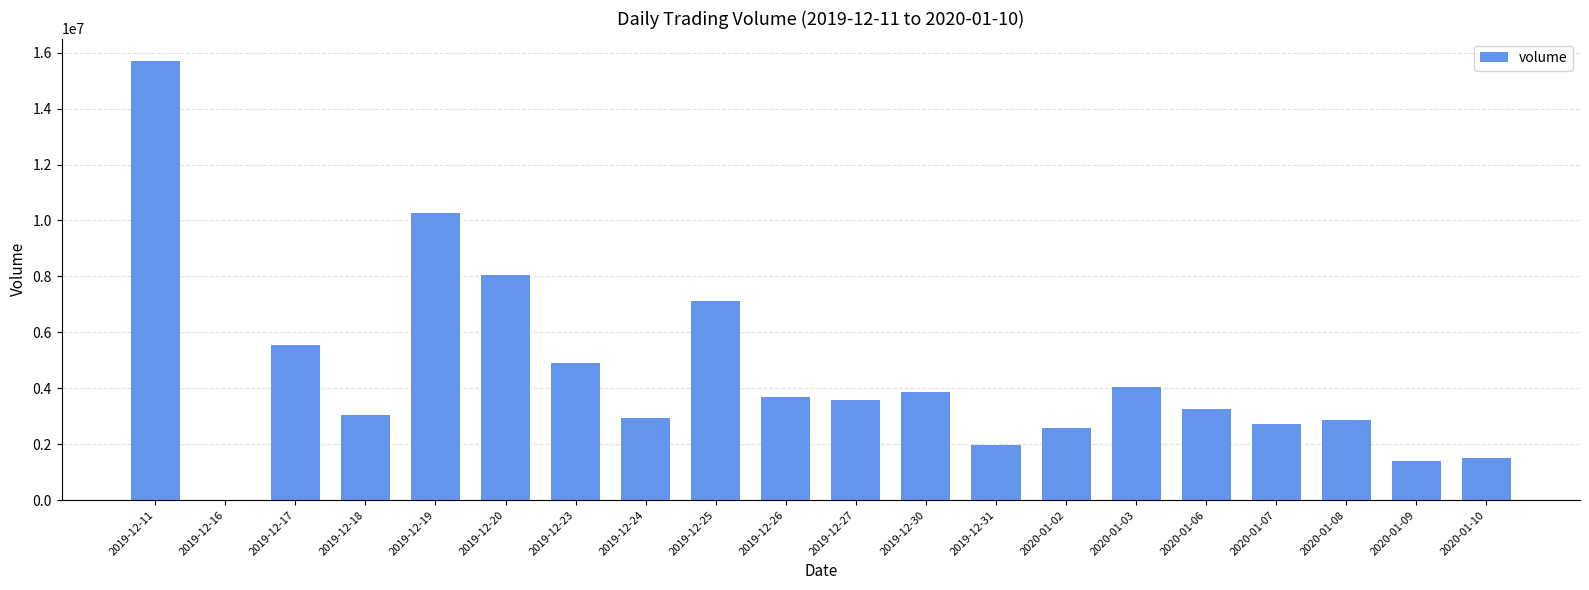

Which label corresponds to the largest value in the chart?

2019-12-11